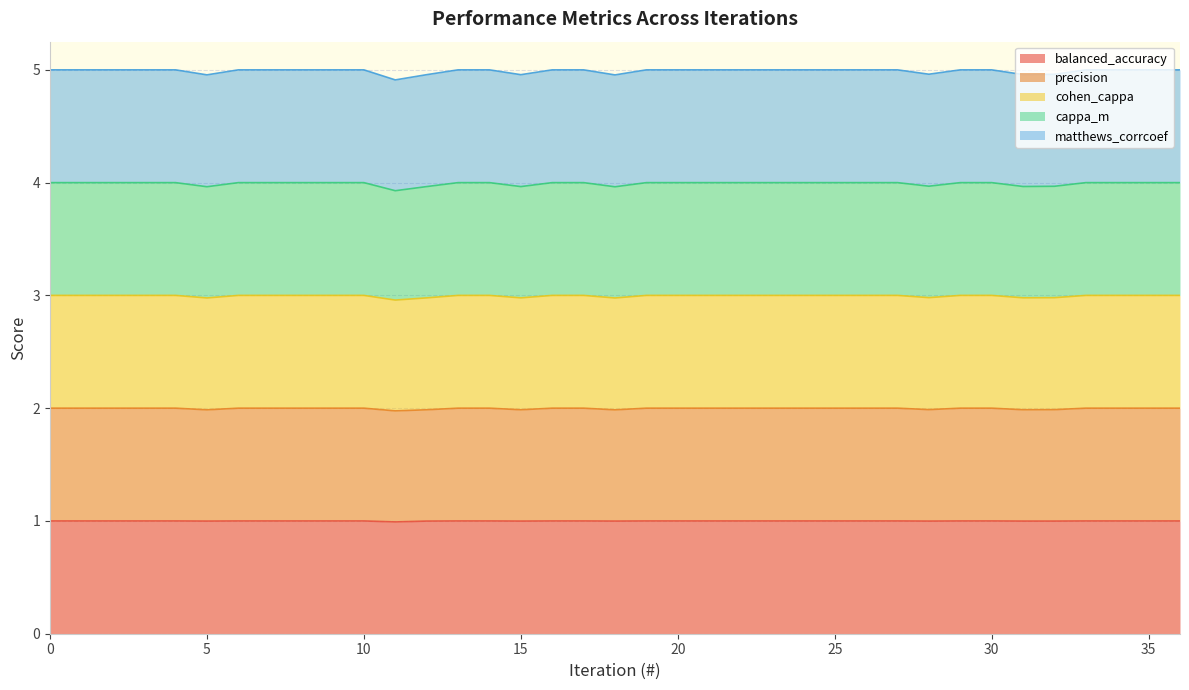

The value of balanced_accuracy at 28 is 1.7. True or false?

False